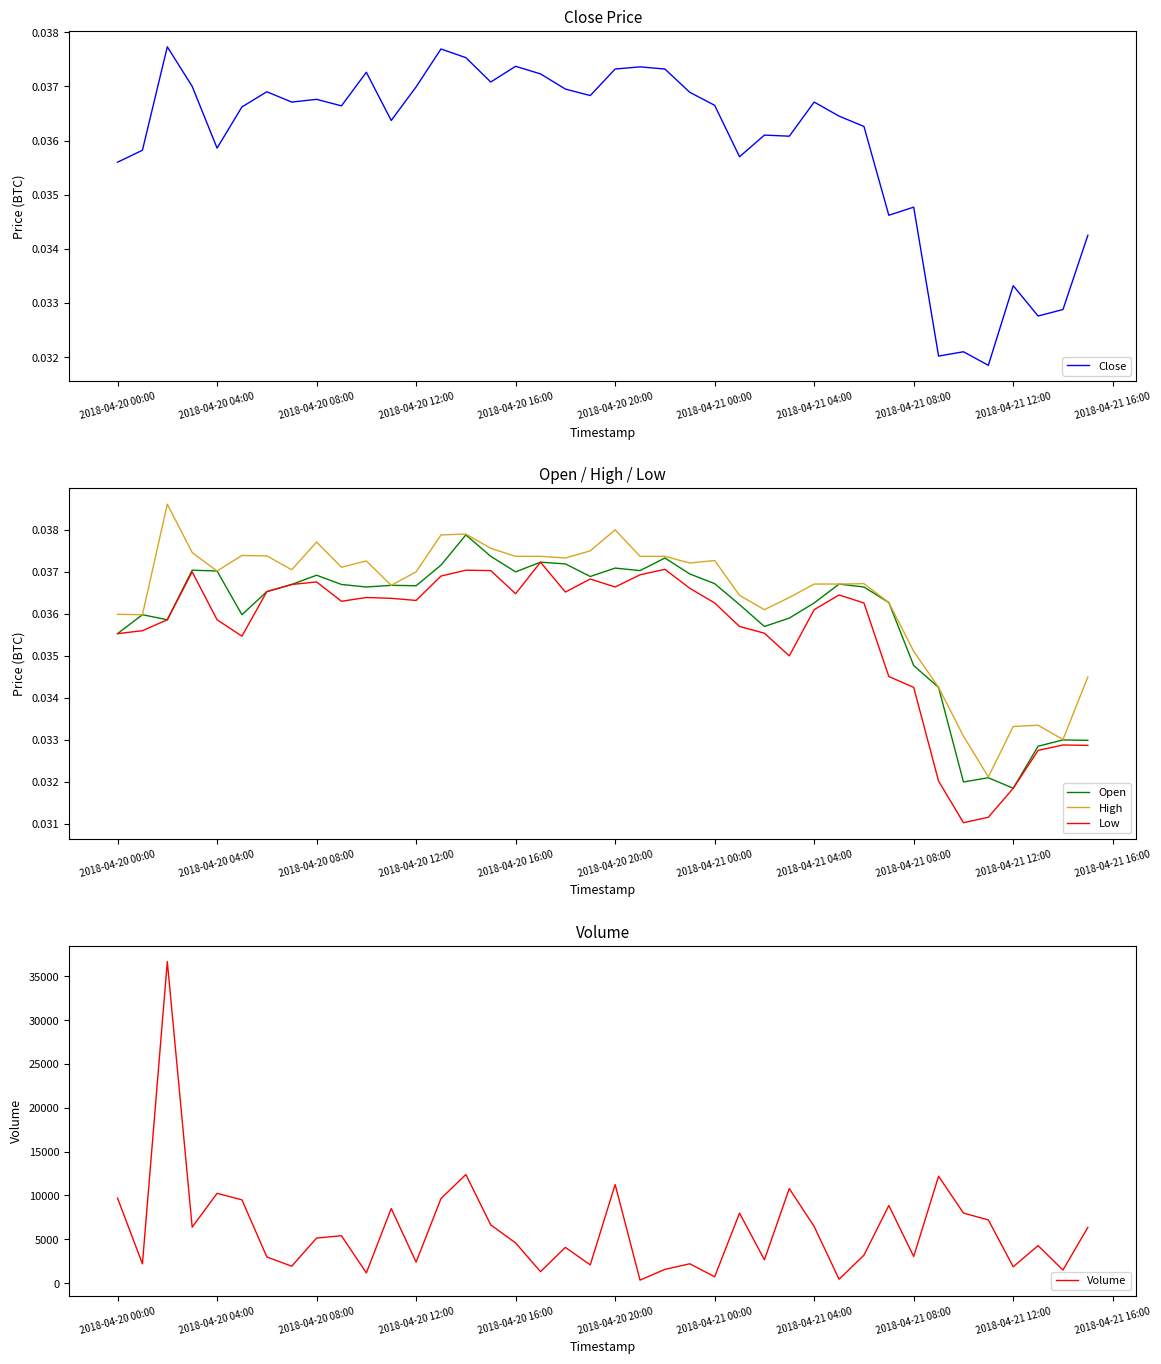

True or false: Open and High intersect in this chart.

False